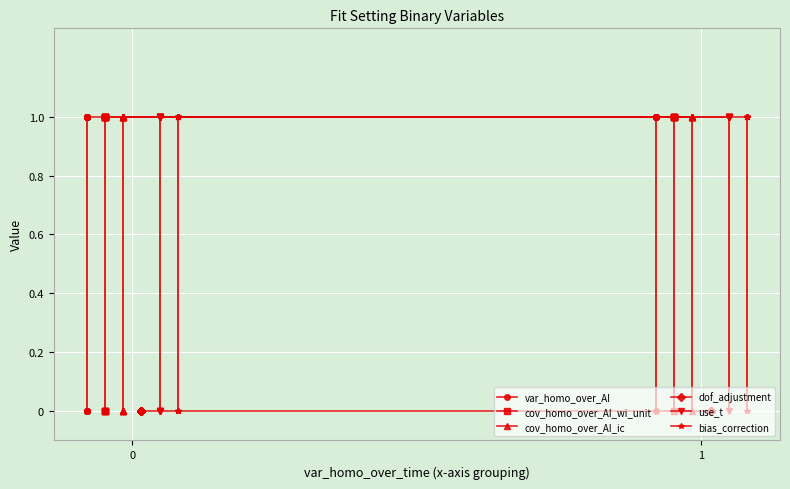

True or false: cov_homo_over_AI_ic and var_homo_over_AI intersect in this chart.

False